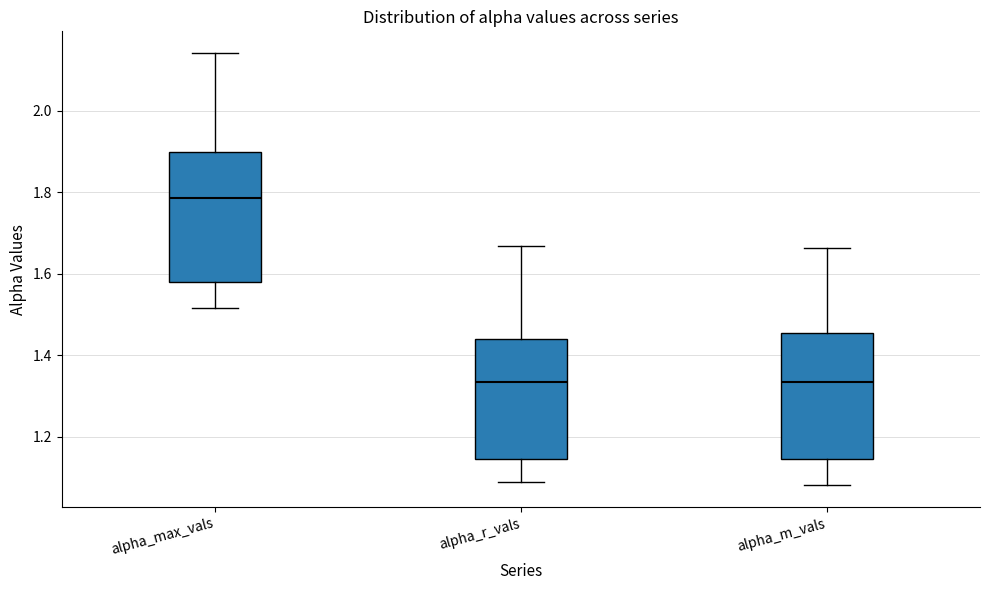

Where is the lower edge of the box for alpha_max_vals on the y-axis? The values are not printed on the chart, so give them approximately, as read against the axis.

1.58